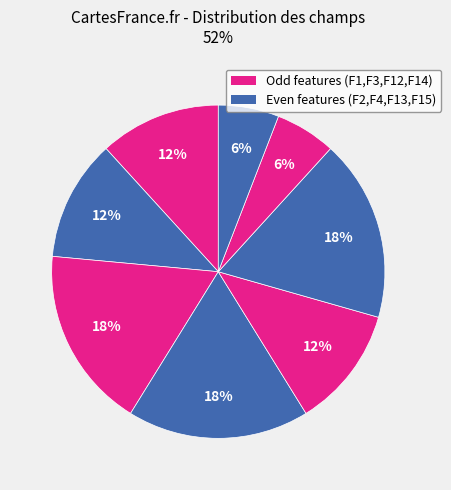

How many slices are in this pie chart?

8